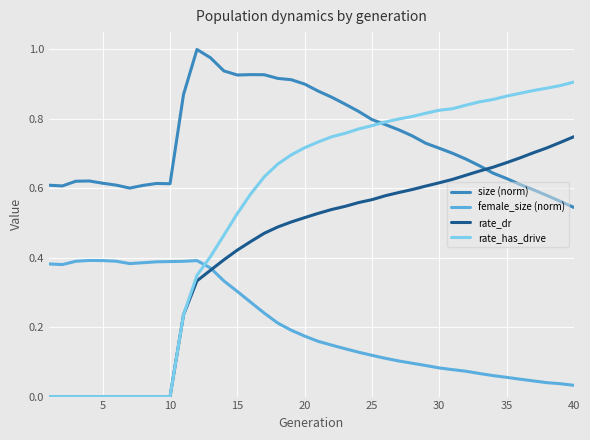

True or false: size (norm) and rate_dr intersect in this chart.

True